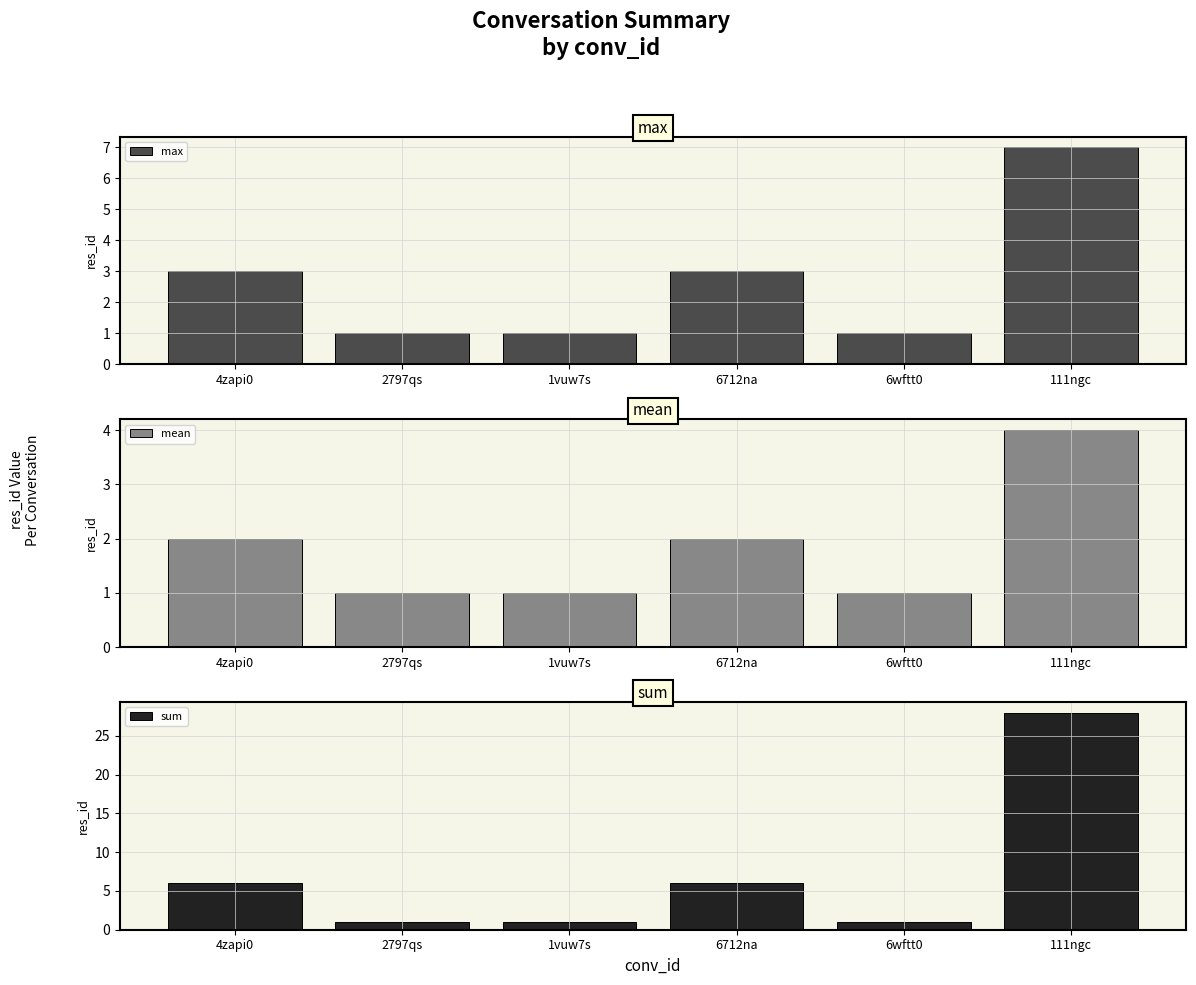

Reading right to left, what are all the values shown in this chart?

max: 7	1	3	1	1	3
mean: 4	1	2	1	1	2
sum: 28	1	6	1	1	6